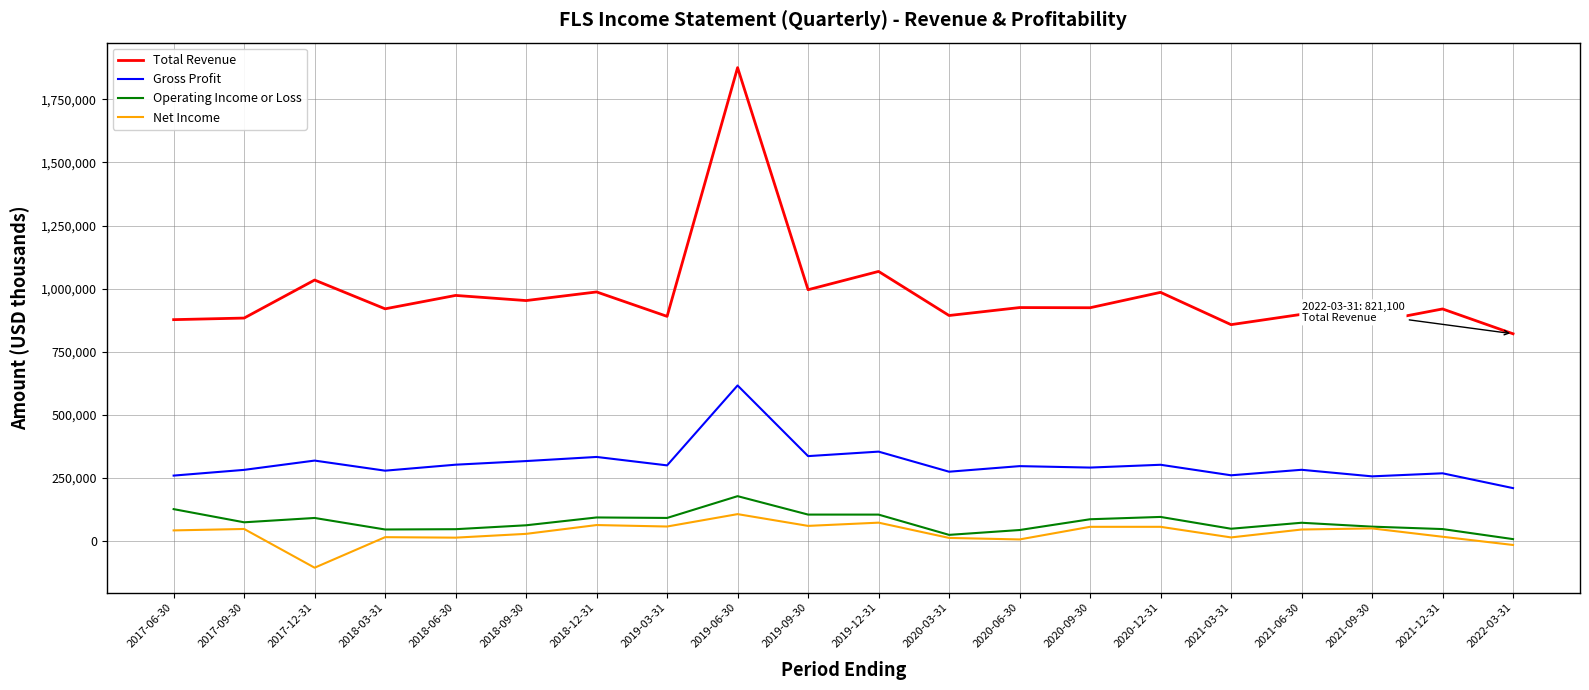

Where does the Operating Income or Loss series first go above 74000?

2017-06-30